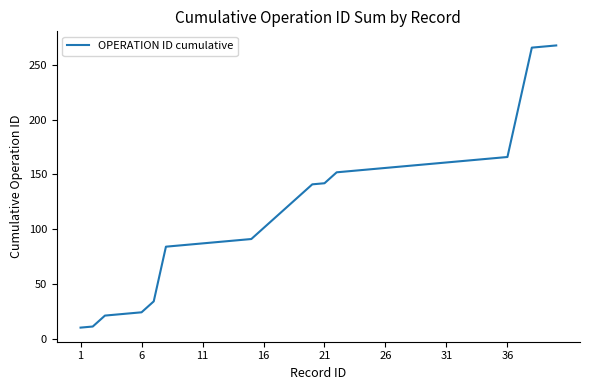

What is the maximum value shown in the chart?

268